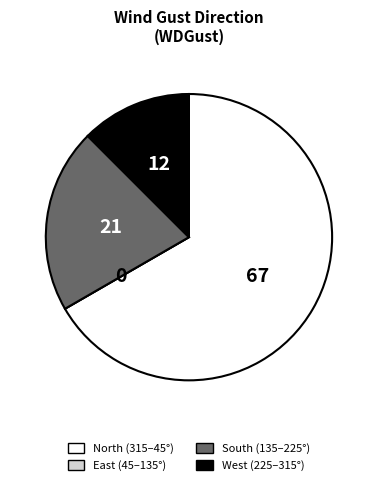

Does North (315–45°) represent more than half of the total?

Yes